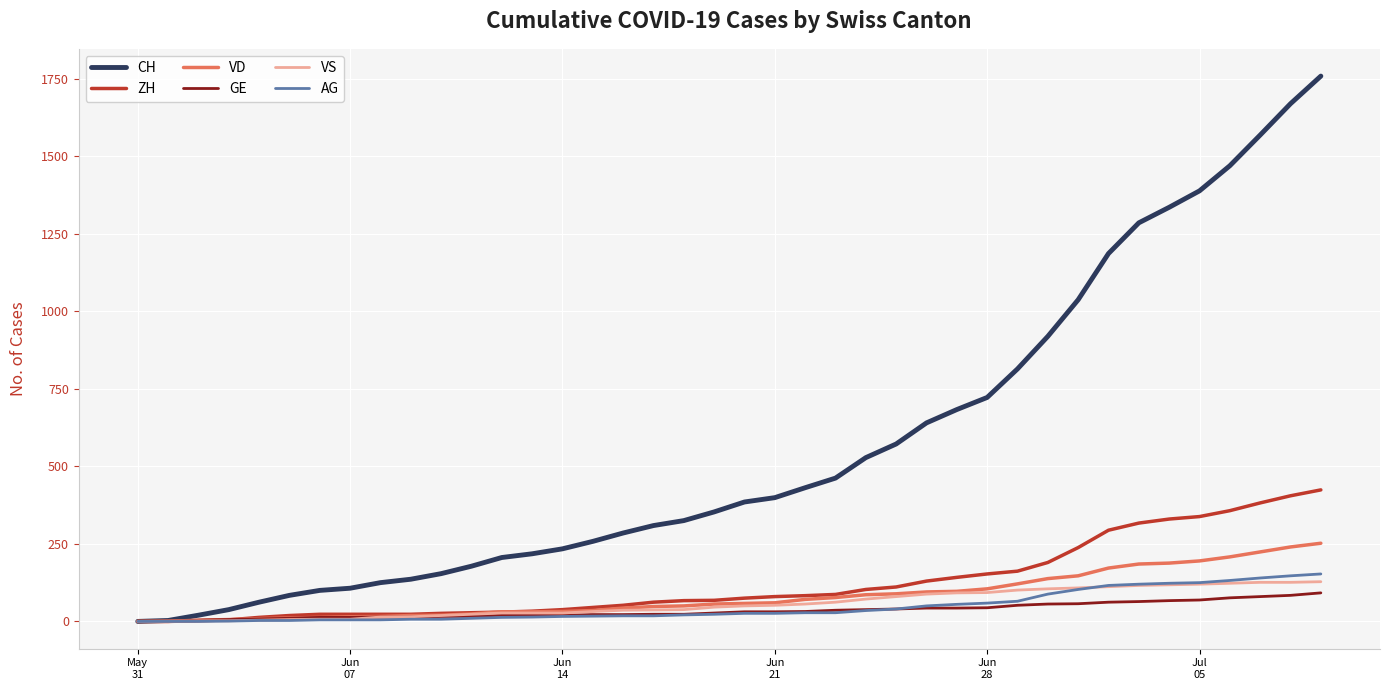

Which series has the largest range (max minus min)?

CH